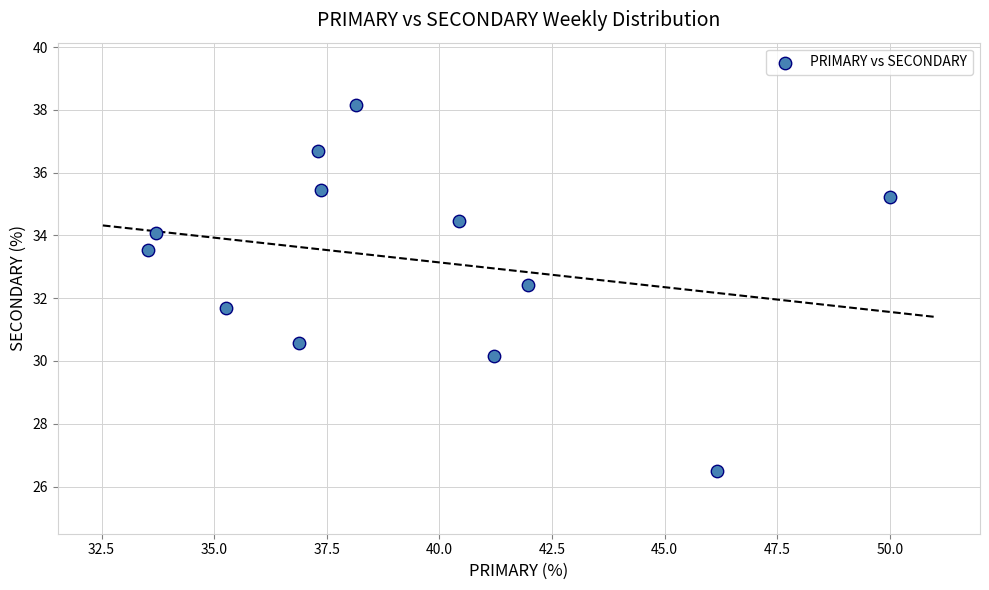

What is the average X value?

39.3